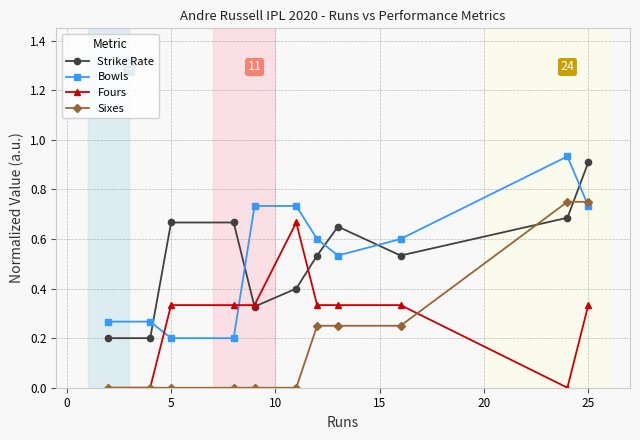

True or false: Fours has more than 0 points higher than both neighbors.

True